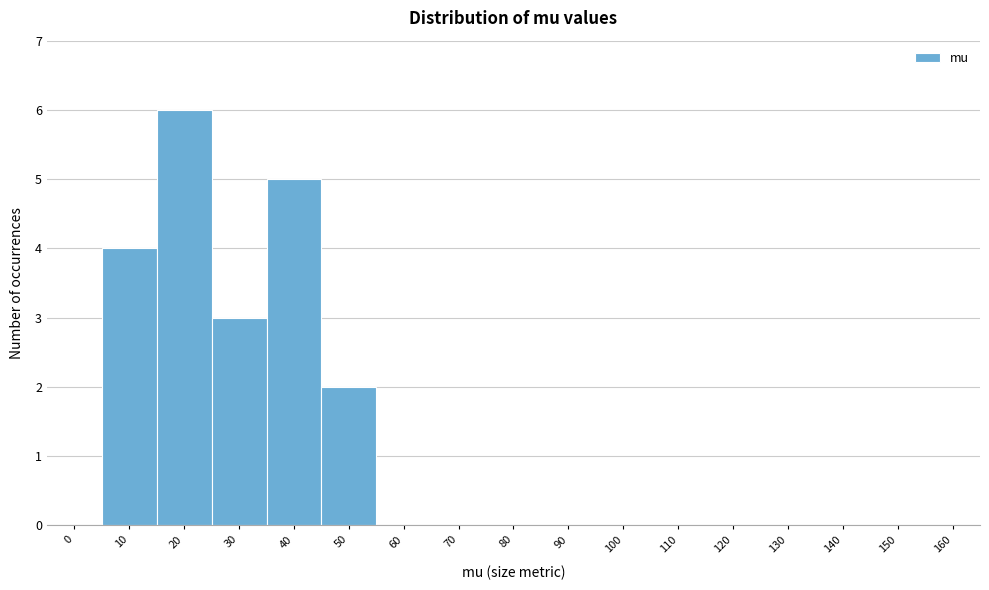

Reading left to right, transcribe all the data shown in this chart.

0=0	10=4	20=6	30=3	40=5	50=2	60=0	70=0	80=0	90=0	100=0	110=0	120=0	130=0	140=0	150=0	160=0